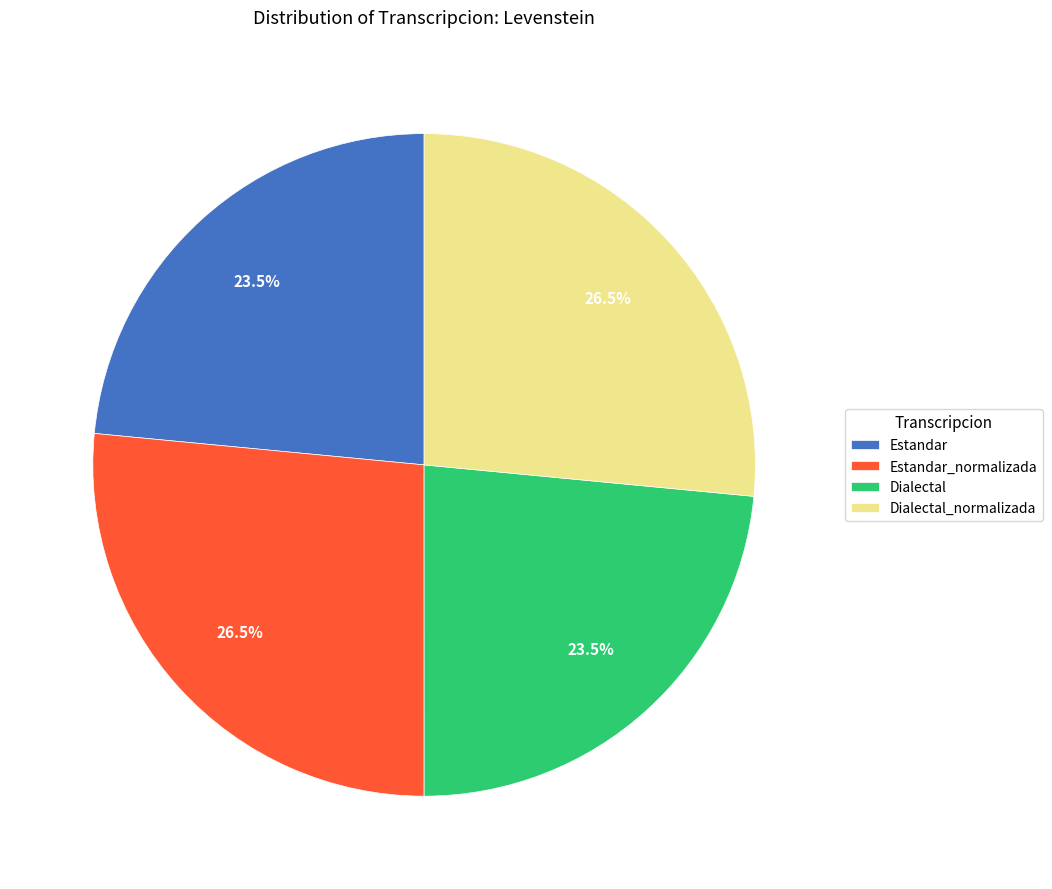

Combined, what portion of the pie is Dialectal and Estandar?

47.0%